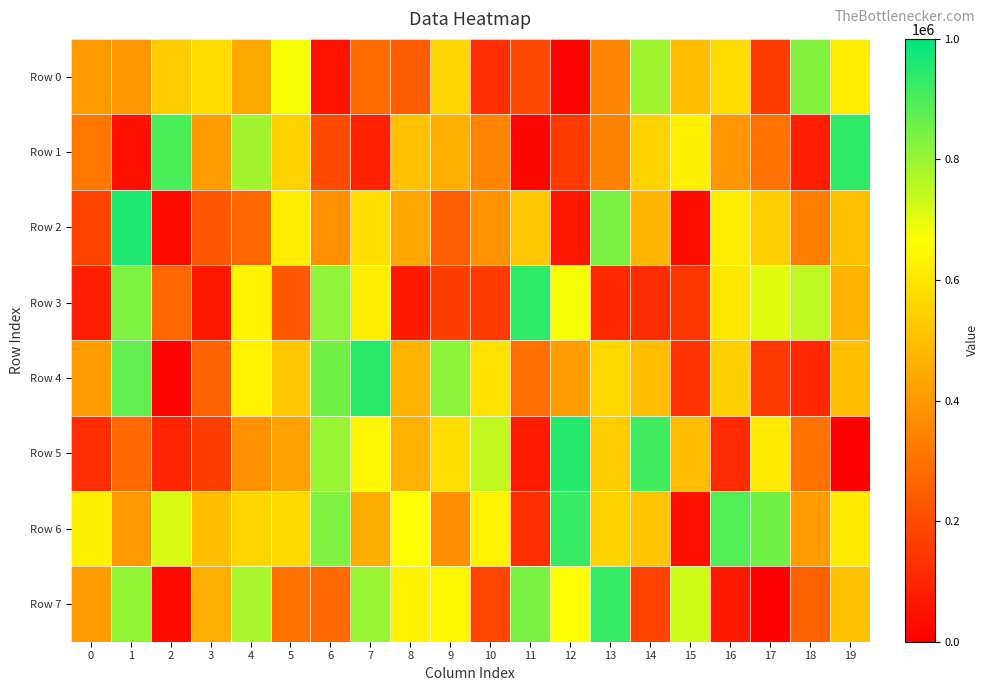

Between 2 and 5, which series saw the biggest shift?

Row 2